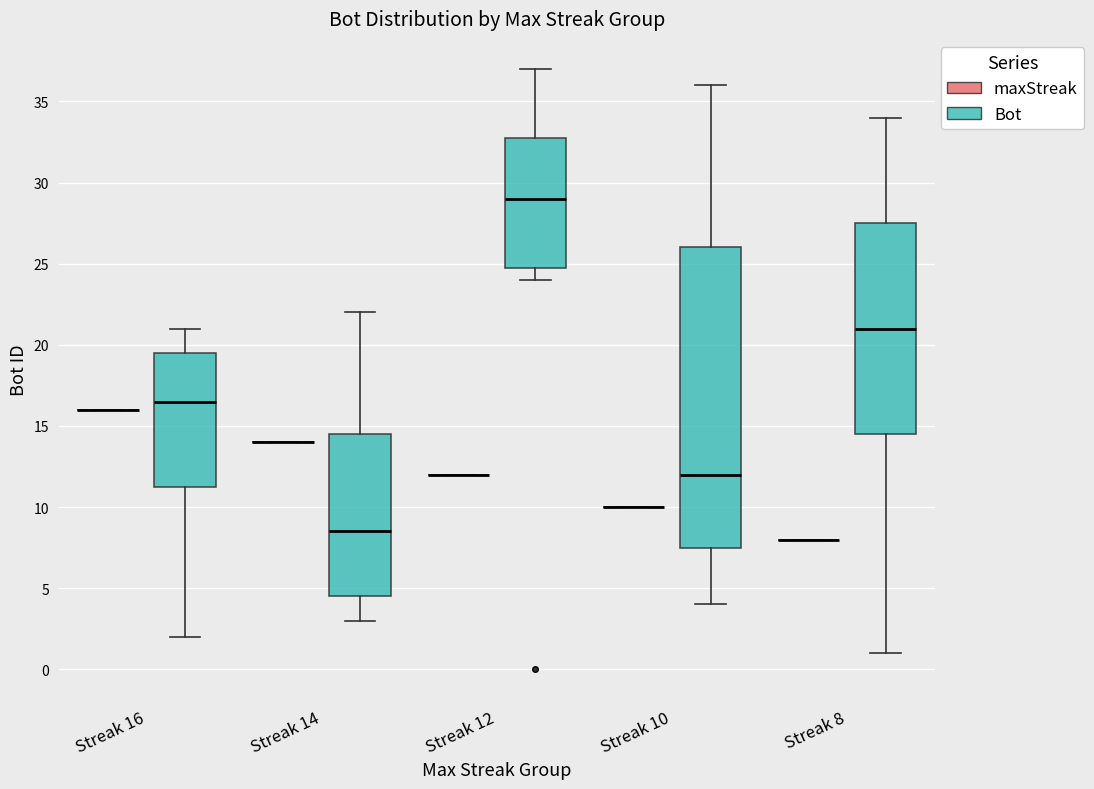

Reading left to right, read every box against the y-axis: the position of its median line, the range the box covers, and the ends of its whiskers. The values are not printed on the chart, so give them approximately, as read against the axis.

Streak 16 (maxStreak): box collapsed to a line at 16.0, whiskers 16.0 to 16.0
Streak 16 (Bot): median 16.5, box 11.5 to 19.5, whiskers 2.0 to 21.0
Streak 14 (maxStreak): box collapsed to a line at 14.0, whiskers 14.0 to 14.0
Streak 14 (Bot): median 8.5, box 4.5 to 14.5, whiskers 3.0 to 22.0
Streak 12 (maxStreak): box collapsed to a line at 12.0, whiskers 12.0 to 12.0
Streak 12 (Bot): median 29.0, box 25.0 to 33.0, whiskers 24.0 to 37.0
Streak 10 (maxStreak): box collapsed to a line at 10.0, whiskers 10.0 to 10.0
Streak 10 (Bot): median 12.0, box 7.5 to 26.0, whiskers 4.0 to 36.0
Streak 8 (maxStreak): box collapsed to a line at 8.0, whiskers 8.0 to 8.0
Streak 8 (Bot): median 21.0, box 14.5 to 27.5, whiskers 1.0 to 34.0